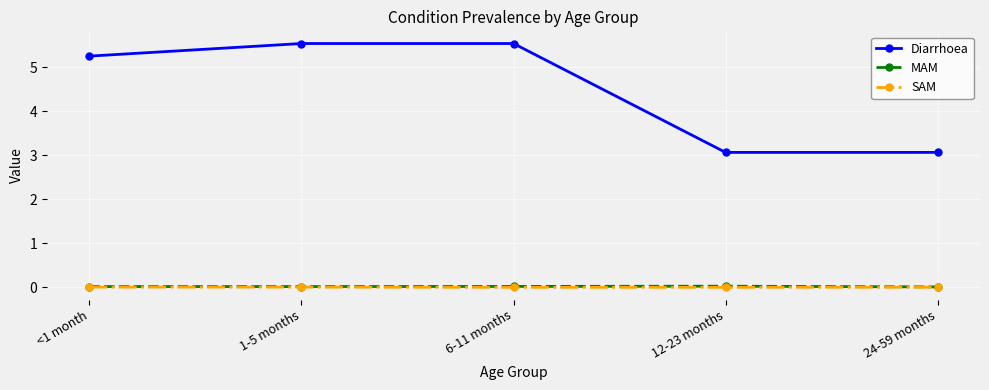

How many lines are shown in the chart?

3